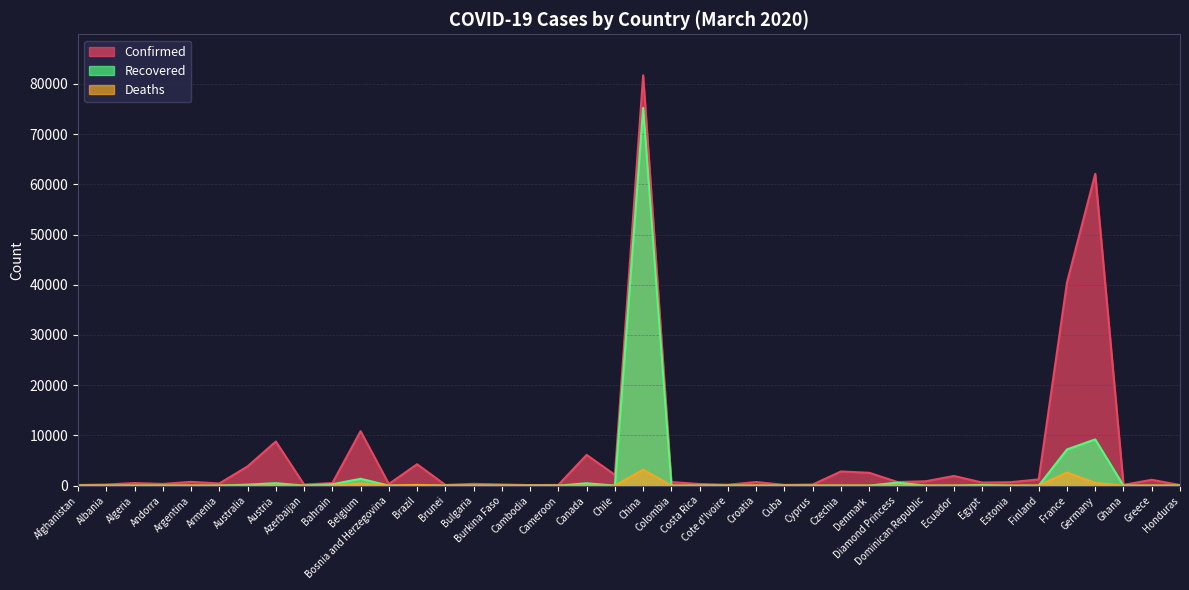

Which series has the largest total across all categories?

Confirmed